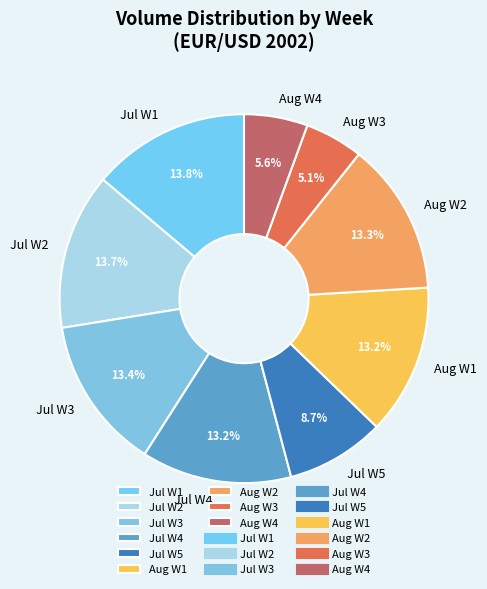

Between Jul W4 and Aug W3, which is larger?

Jul W4